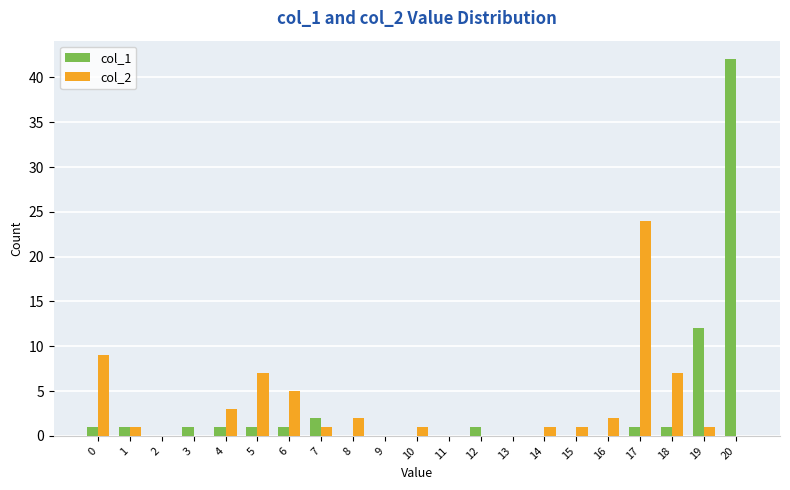

Is the value of col_1 at 19 greater than the value of col_2 at 20?

Yes